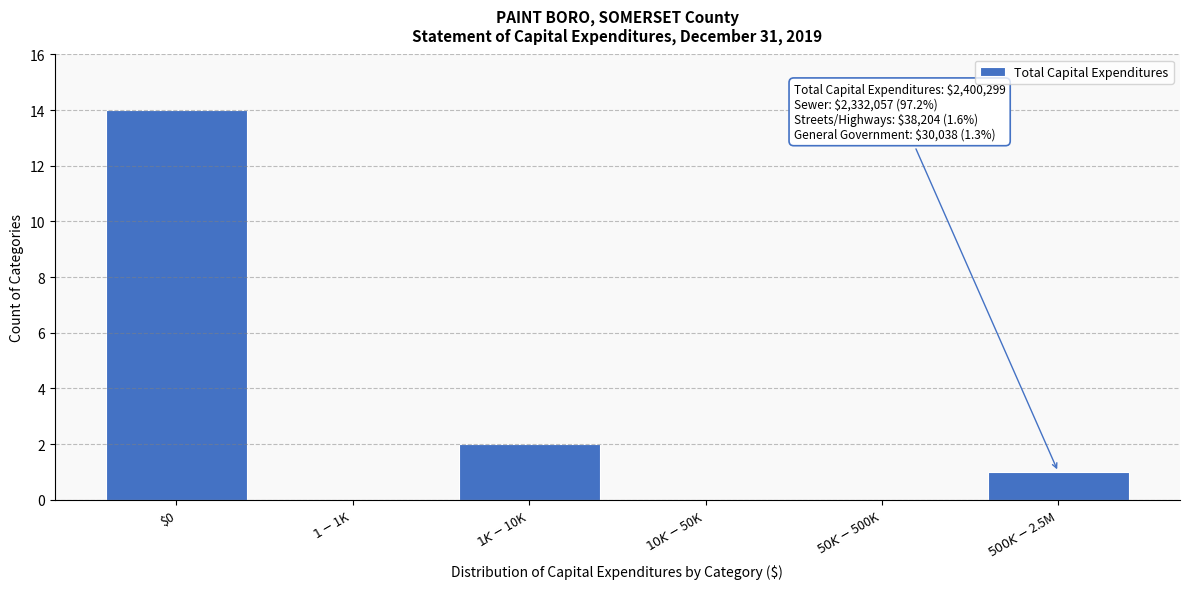

The value at $0 is 14. True or false?

True